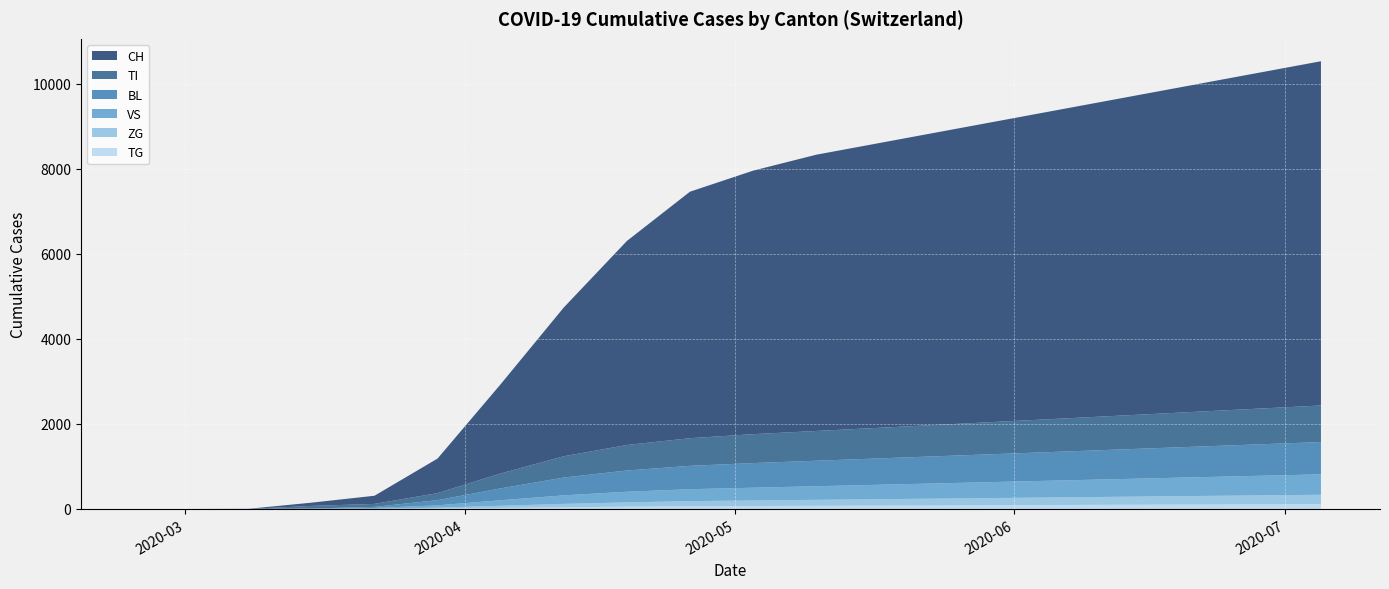

Reading left to right, extract all data points from this chart.

CH: 2020-02-25=0	2020-03-01=0	2020-03-08=2	2020-03-15=76	2020-03-22=192	2020-03-29=813	2020-04-05=2100	2020-04-12=3500	2020-04-19=4800	2020-04-26=5800	2020-05-03=6200	2020-05-10=6500	2020-05-17=6700	2020-05-24=6900	2020-05-31=7100	2020-06-07=7300	2020-06-14=7500	2020-06-21=7700	2020-06-28=7900	2020-07-05=8100
TI: 2020-02-25=0	2020-03-01=0	2020-03-08=0	2020-03-15=61	2020-03-22=70	2020-03-29=165	2020-04-05=350	2020-04-12=500	2020-04-19=600	2020-04-26=650	2020-05-03=680	2020-05-10=700	2020-05-17=720	2020-05-24=740	2020-05-31=760	2020-06-07=780	2020-06-14=800	2020-06-21=820	2020-06-28=840	2020-07-05=860
BL: 2020-02-25=0	2020-03-01=0	2020-03-08=0	2020-03-15=5	2020-03-22=25	2020-03-29=123	2020-04-05=280	2020-04-12=420	2020-04-19=500	2020-04-26=550	2020-05-03=580	2020-05-10=600	2020-05-17=620	2020-05-24=640	2020-05-31=660	2020-06-07=680	2020-06-14=700	2020-06-21=720	2020-06-28=740	2020-07-05=760
VS: 2020-02-25=0	2020-03-01=0	2020-03-08=2	2020-03-15=6	2020-03-22=19	2020-03-29=54	2020-04-05=130	2020-04-12=200	2020-04-19=250	2020-04-26=280	2020-05-03=300	2020-05-10=320	2020-05-17=340	2020-05-24=360	2020-05-31=380	2020-06-07=400	2020-06-14=420	2020-06-21=440	2020-06-28=460	2020-07-05=480
ZG: 2020-02-25=0	2020-03-01=0	2020-03-08=0	2020-03-15=0	2020-03-22=5	2020-03-29=21	2020-04-05=50	2020-04-12=80	2020-04-19=100	2020-04-26=120	2020-05-03=130	2020-05-10=140	2020-05-17=150	2020-05-24=160	2020-05-31=170	2020-06-07=180	2020-06-14=190	2020-06-21=200	2020-06-28=210	2020-07-05=220
TG: 2020-02-25=0	2020-03-01=0	2020-03-08=0	2020-03-15=0	2020-03-22=0	2020-03-29=10	2020-04-05=25	2020-04-12=40	2020-04-19=55	2020-04-26=65	2020-05-03=70	2020-05-10=75	2020-05-17=80	2020-05-24=85	2020-05-31=90	2020-06-07=95	2020-06-14=100	2020-06-21=105	2020-06-28=110	2020-07-05=115